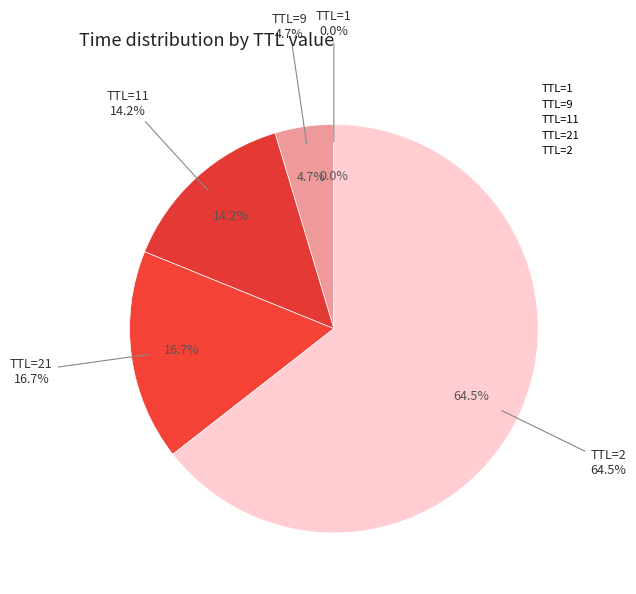

Count the number of slices in the pie.

5